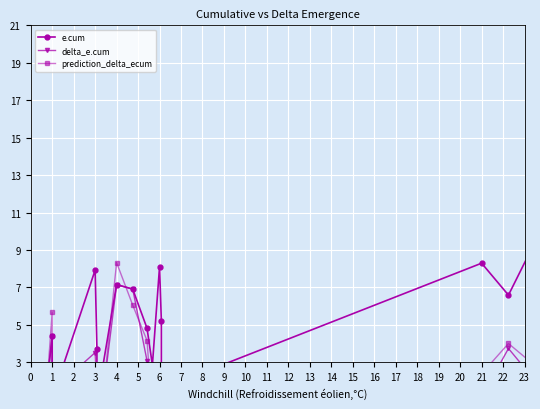

Which series has the widest spread of values?

e.cum